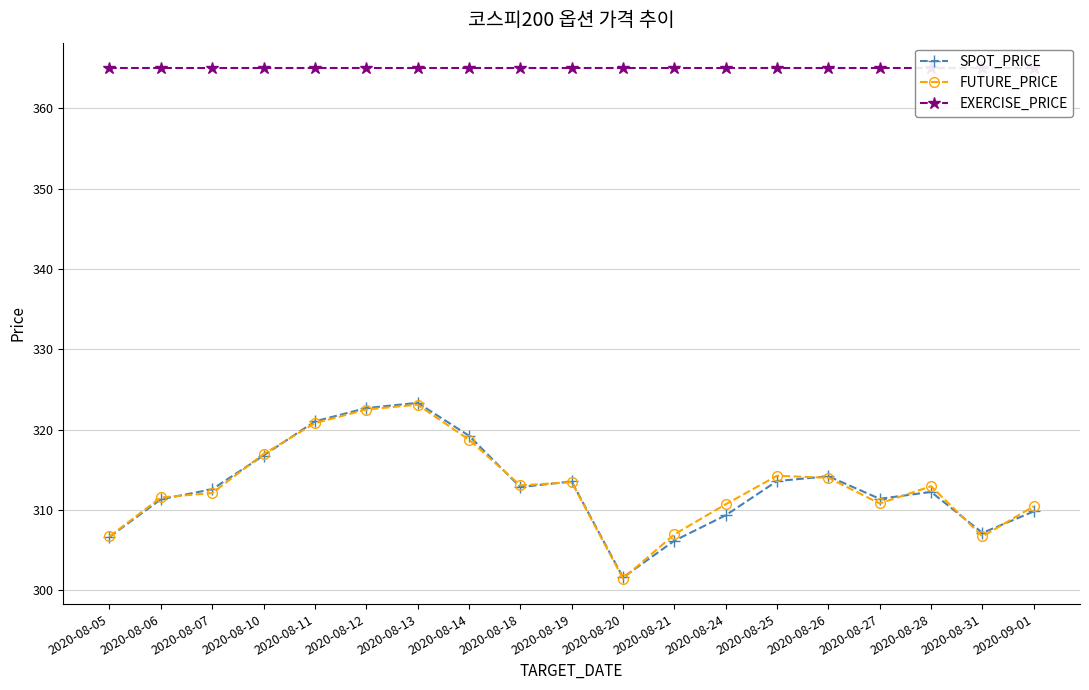

How many lines are shown in the chart?

3